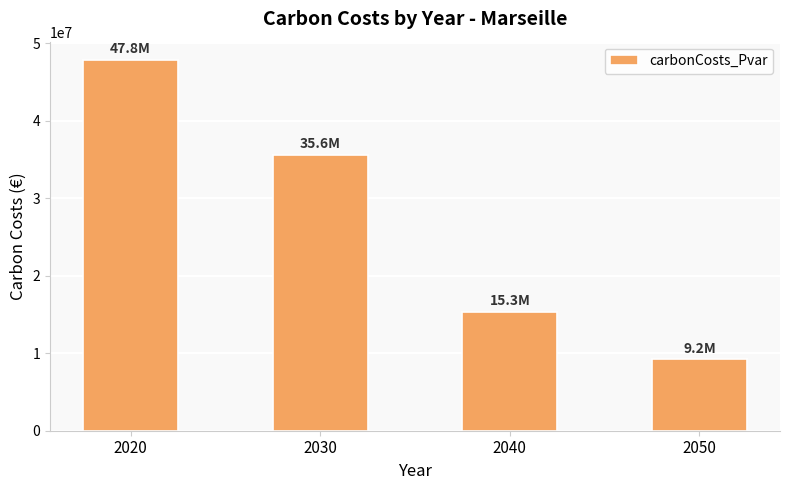

What is the average value?

26959163.6